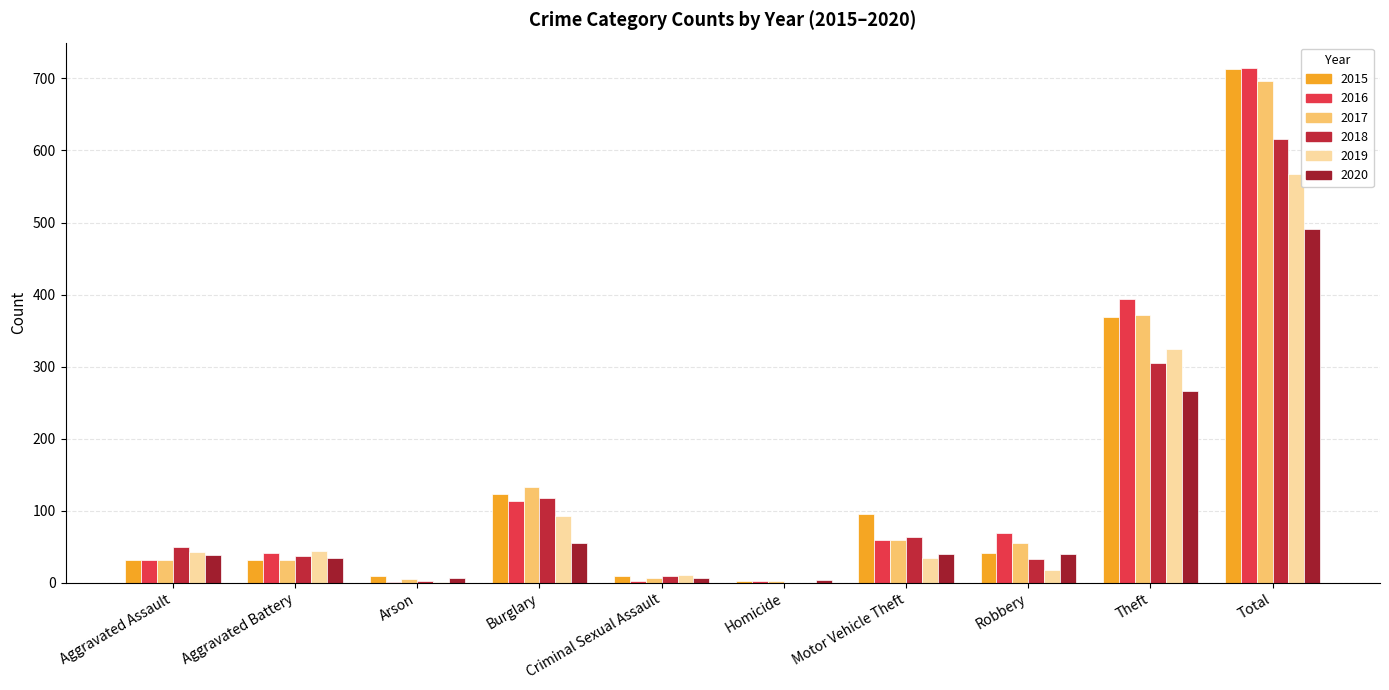

What is the difference between the 2020 values at Burglary and Theft?

211